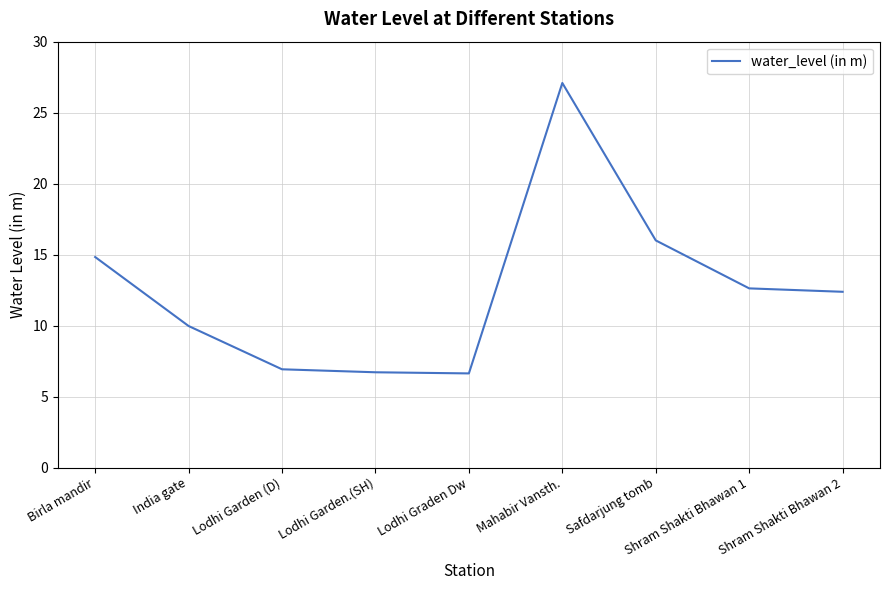

Between Mahabir Vansth. and Lodhi Graden Dw, which is larger?

Mahabir Vansth.